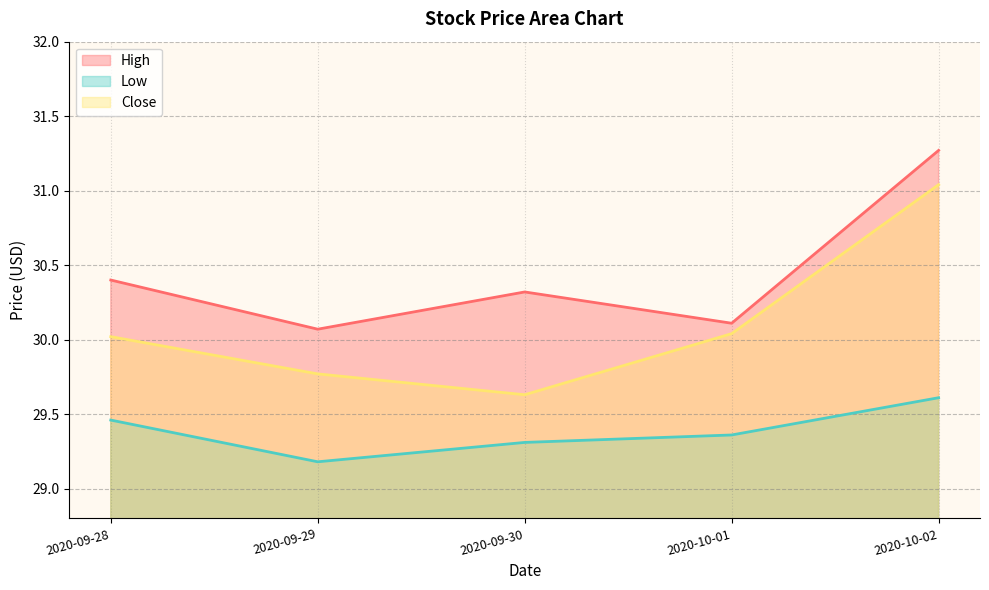

Does the chart display data point markers on the line(s)?

No